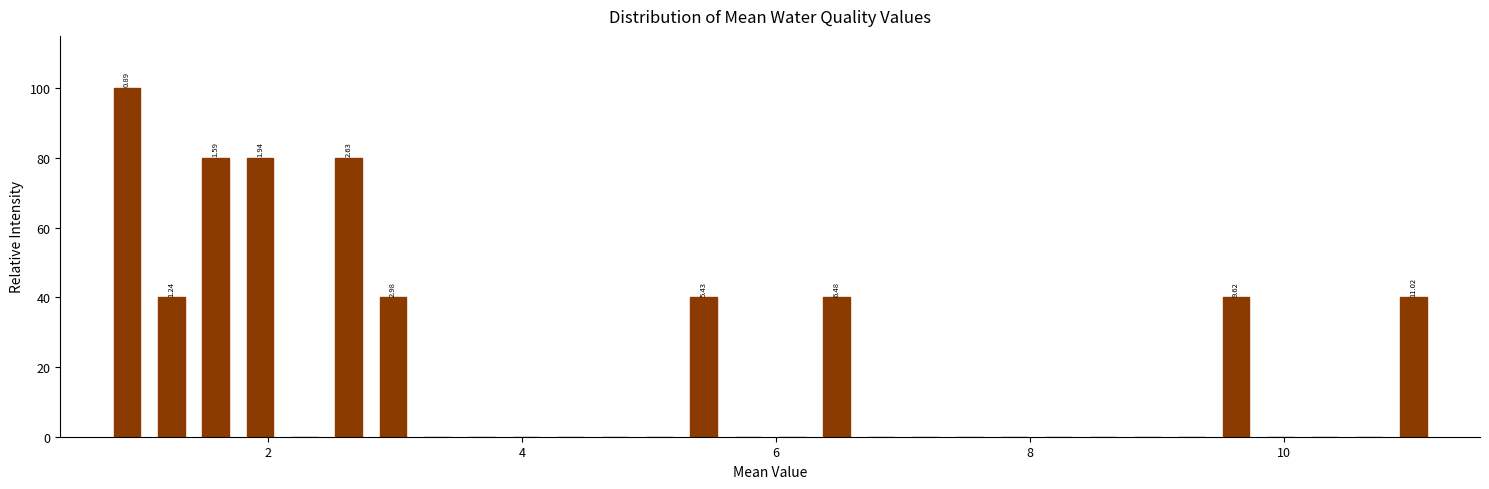

Around what value on the x-axis is the tallest bar? Give the approximate position of its centre, as read against the axis.

0.8